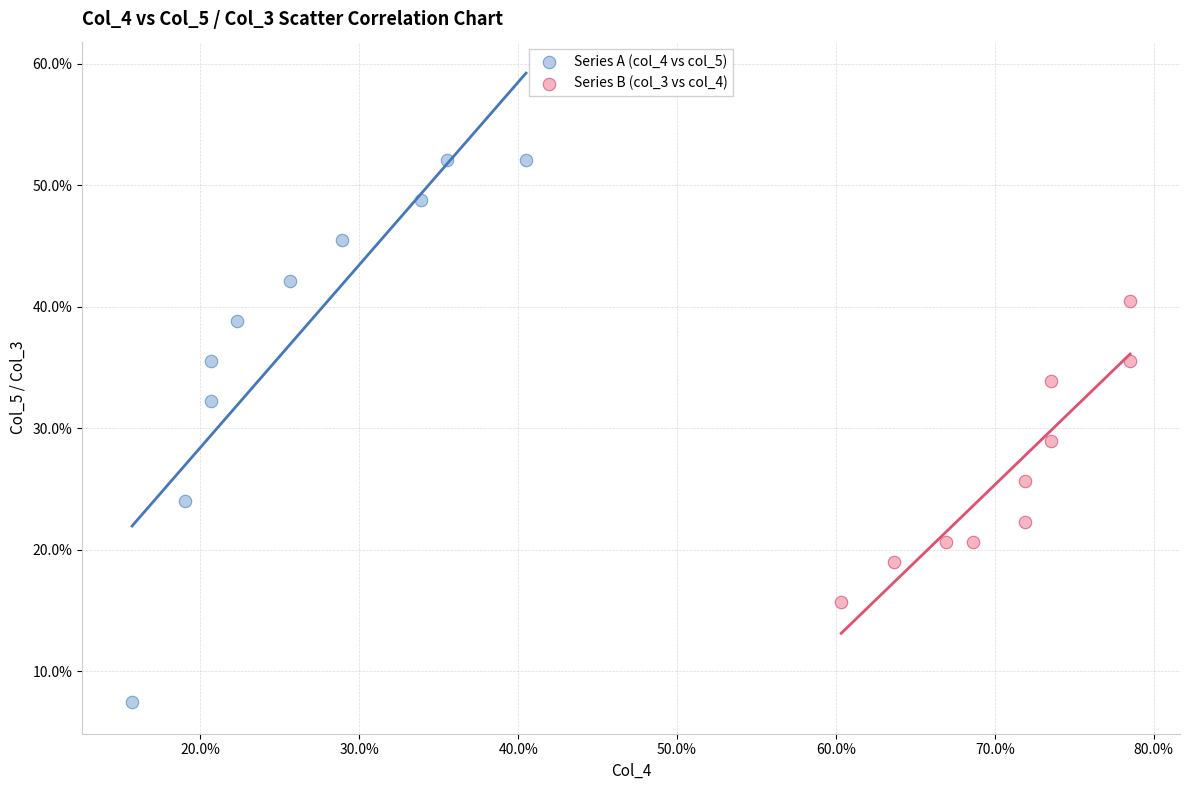

What are all the series names shown in the legend?

Series A (col_4 vs col_5), Series B (col_3 vs col_4)